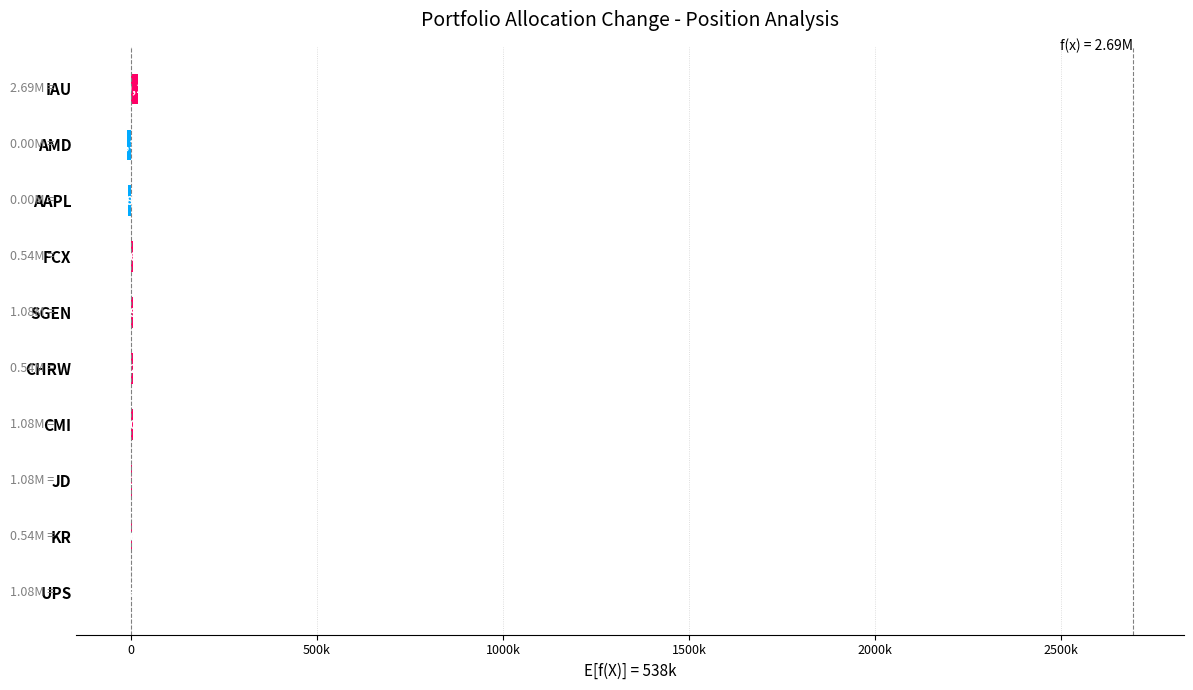

What is the minimum value shown in the chart?

-11319